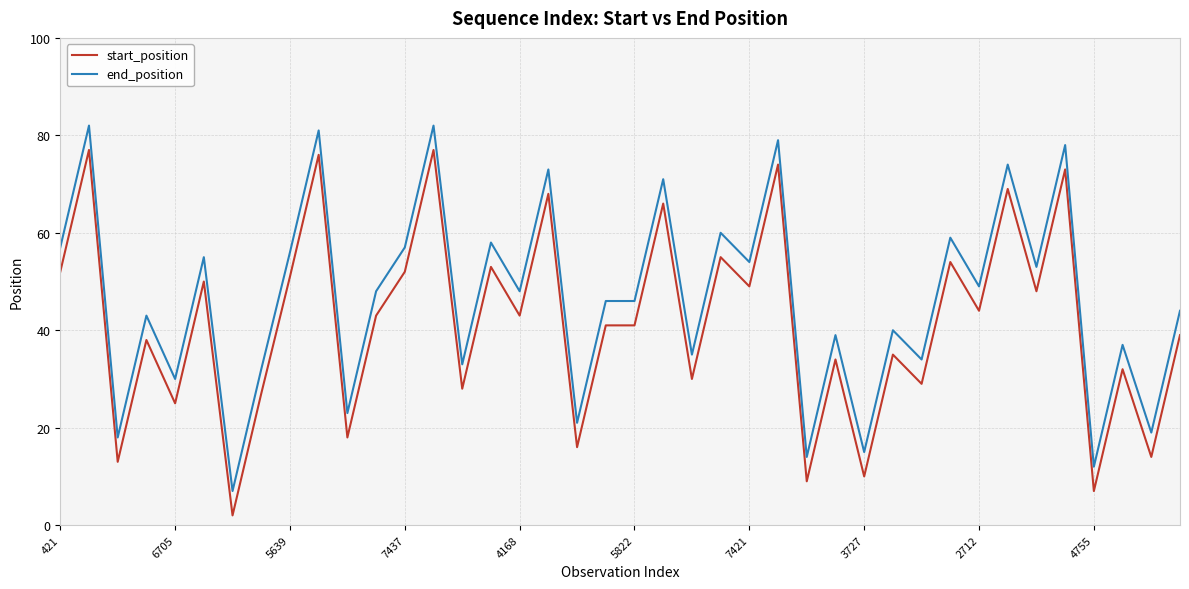

What is the greatest value displayed?

82